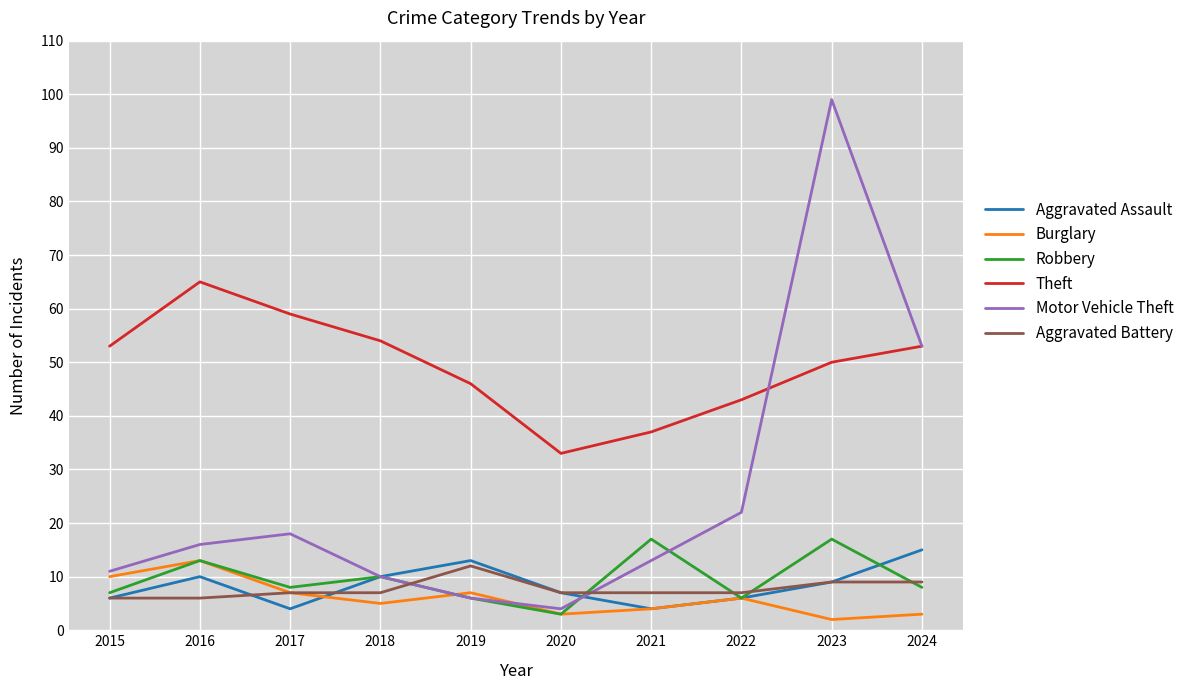

What is the minimum value for Robbery?

3